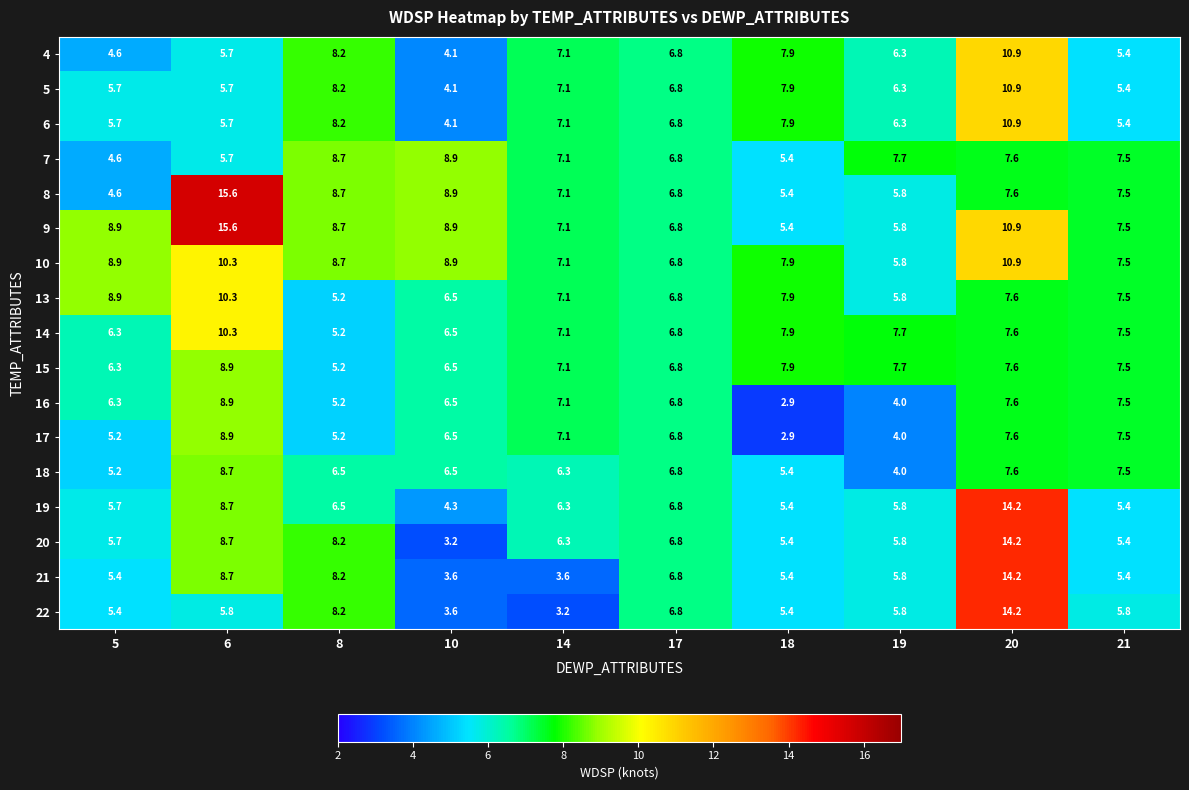

What is the smallest value displayed?

2.9